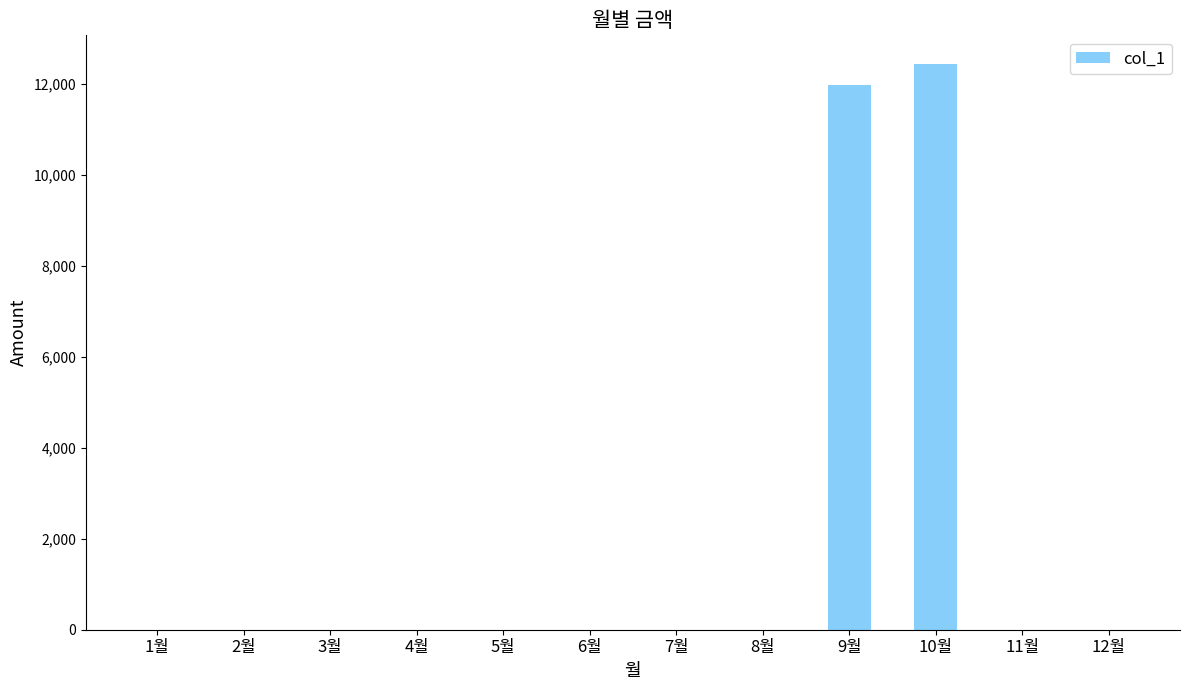

Between 7월 and 10월, which is larger?

10월